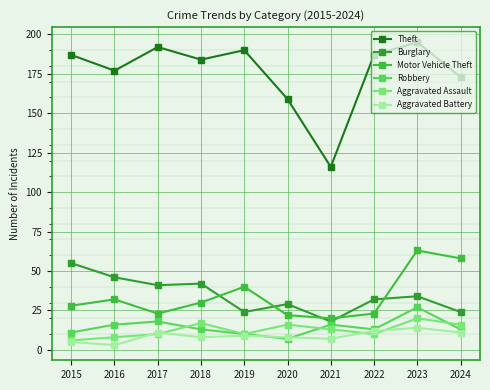

How many lines are shown in the chart?

6